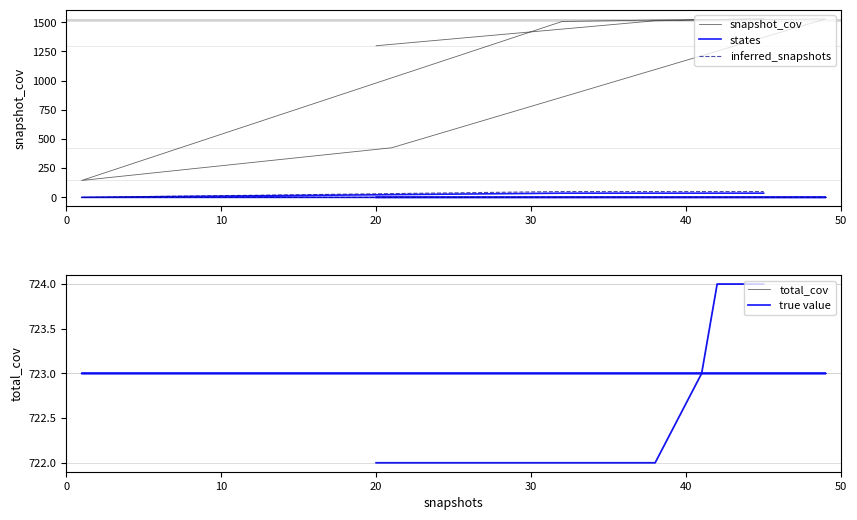

What are all the series names shown in the legend?

snapshot_cov, states, inferred_snapshots, total_cov, true value